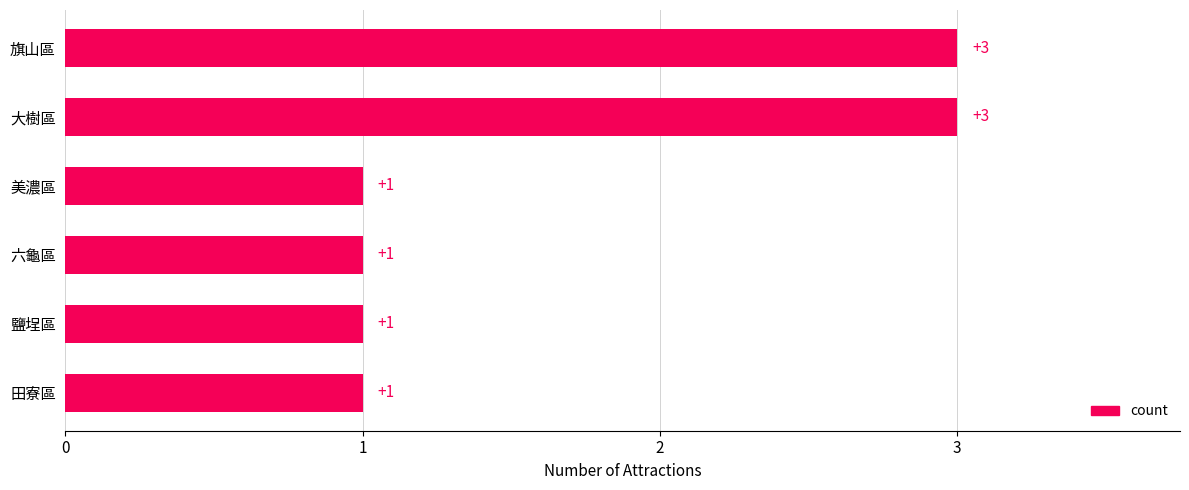

What is the difference between the maximum and minimum values?

2